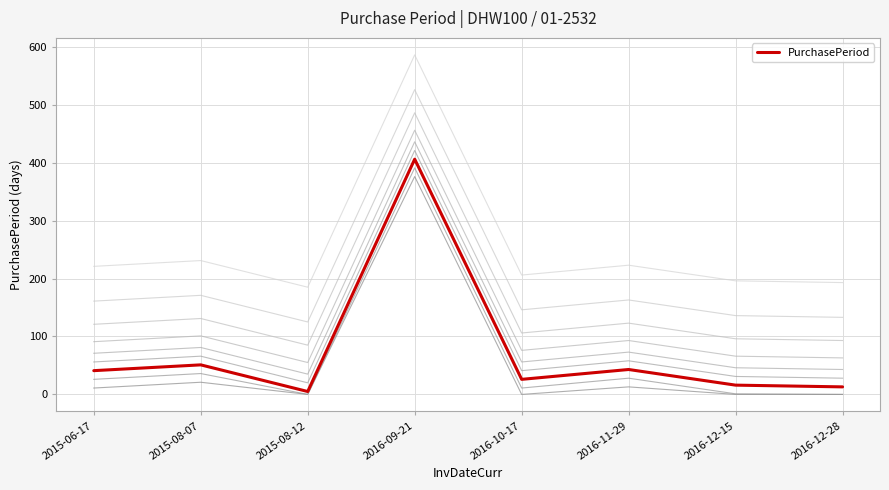

List the labels in order of value, smallest first.

2015-08-12, 2016-12-28, 2016-12-15, 2016-10-17, 2015-06-17, 2016-11-29, 2015-08-07, 2016-09-21